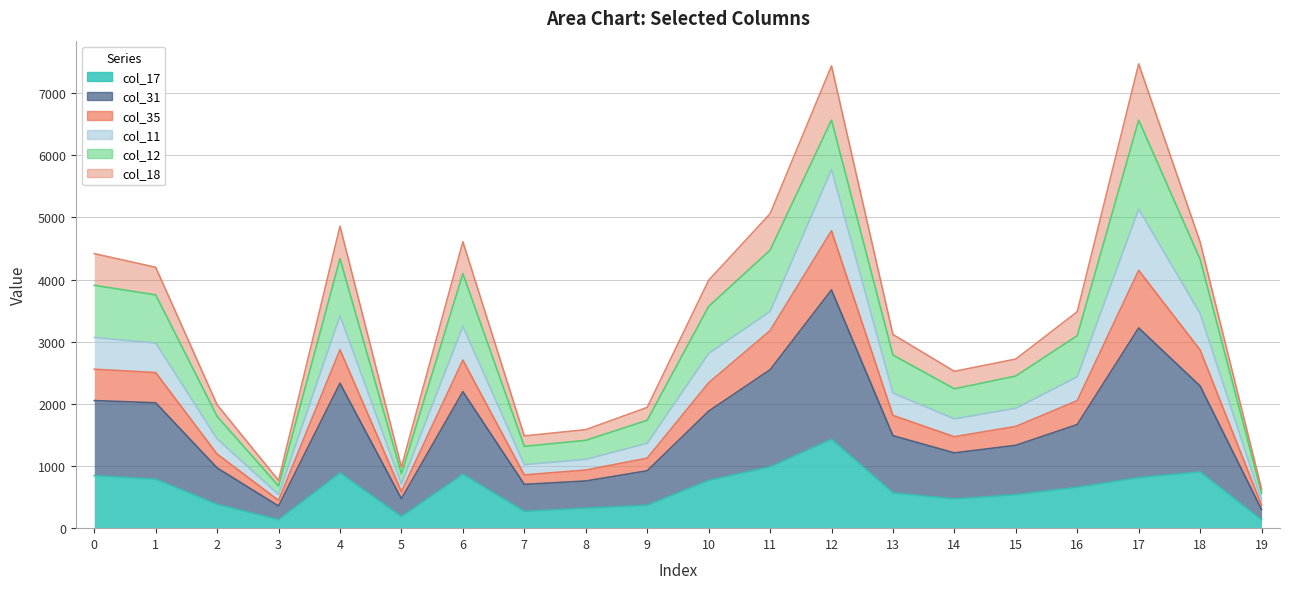

Is the value of col_35 at 3 greater than the value of col_31 at 5?

No